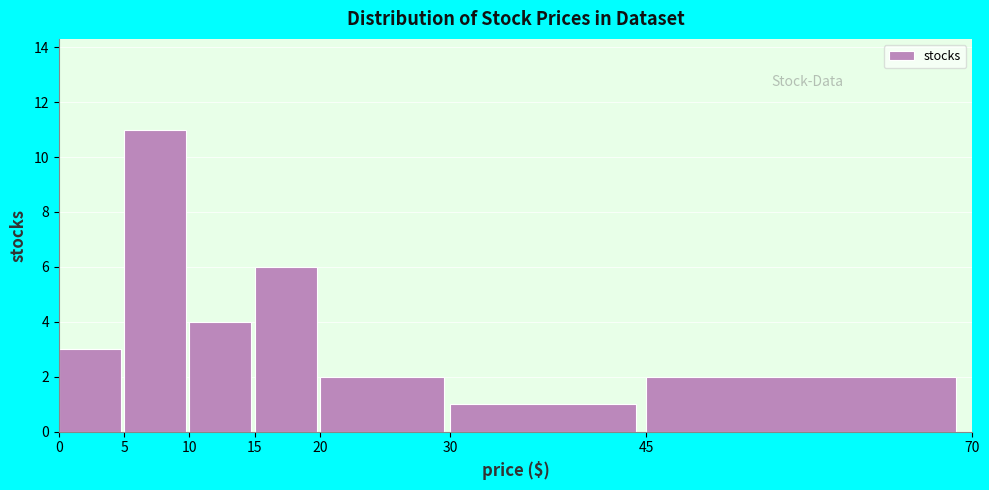

How tall is the bar that spans 0 to 5 on the x-axis? The values are not printed on the chart, so give them approximately, as read against the axis.

3